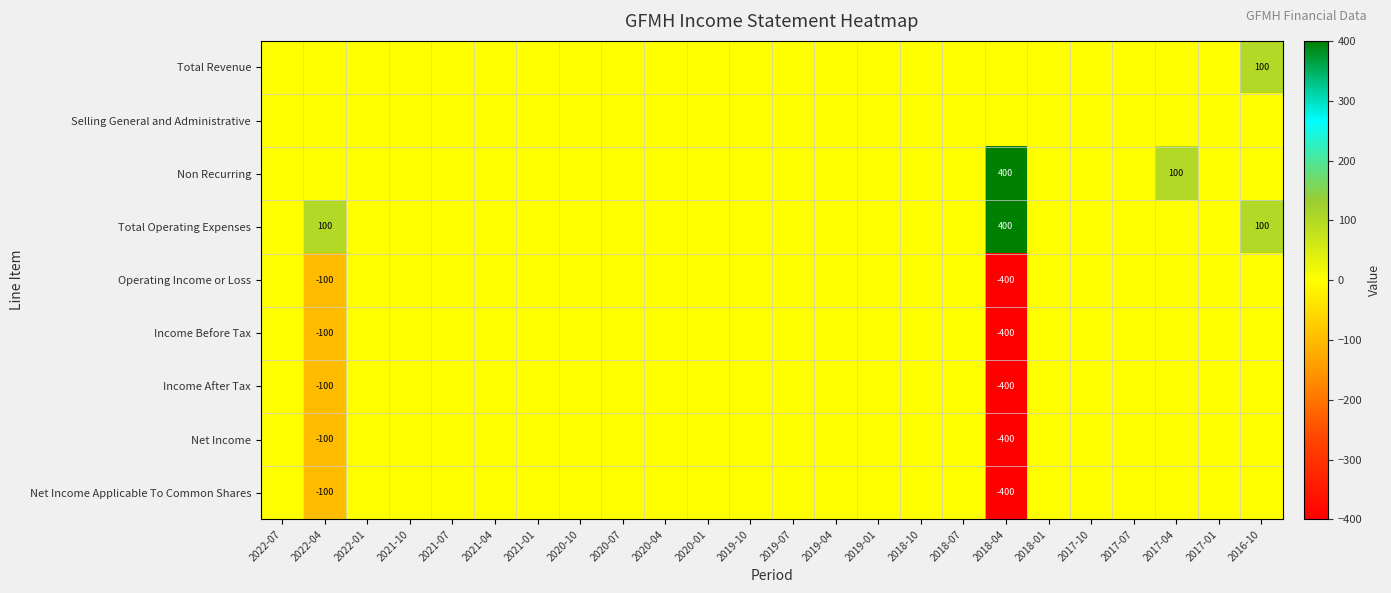

Is the value of Operating Income or Loss at 2021-04 greater than the value of Net Income at 2022-01?

No